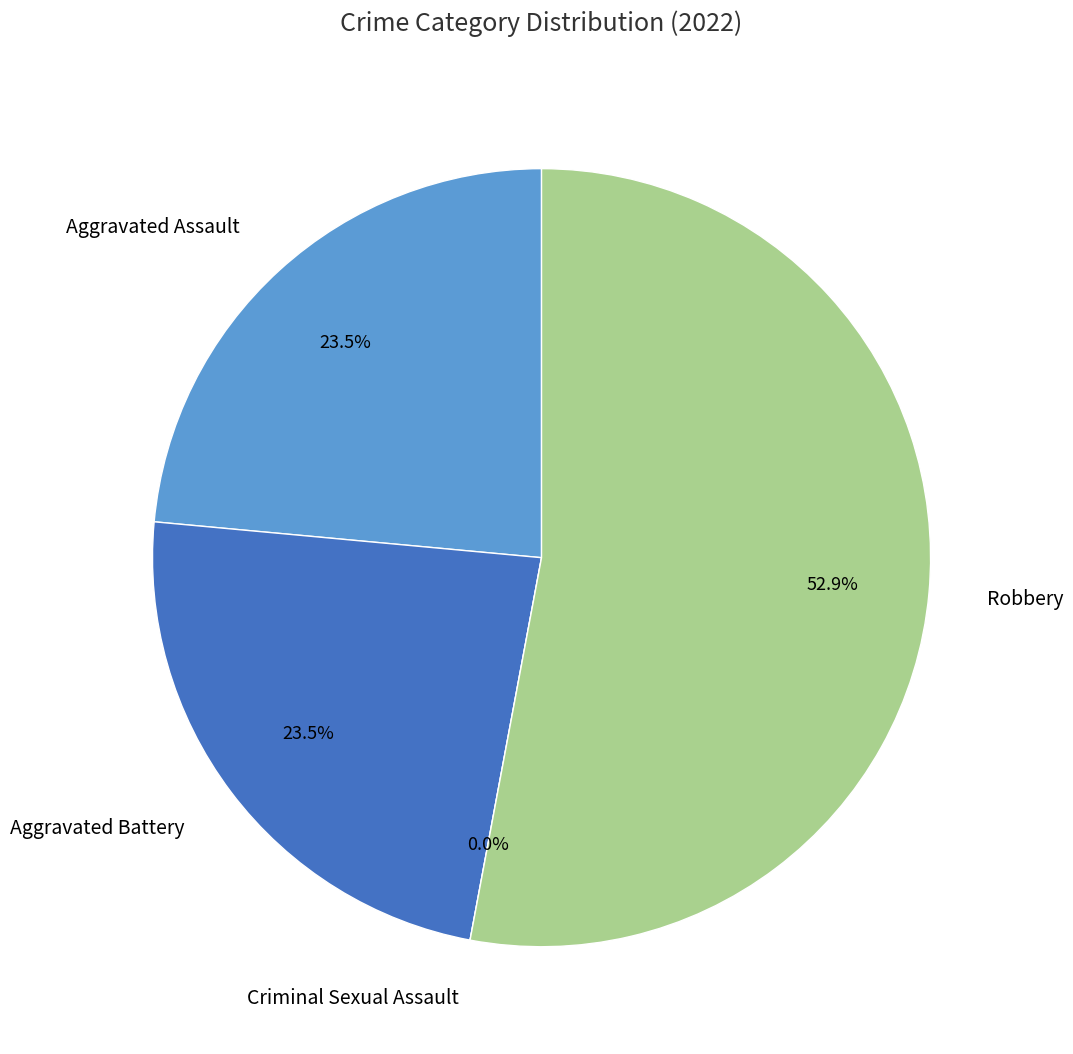

The Criminal Sexual Assault slice represents 0% of the pie. True or false?

True